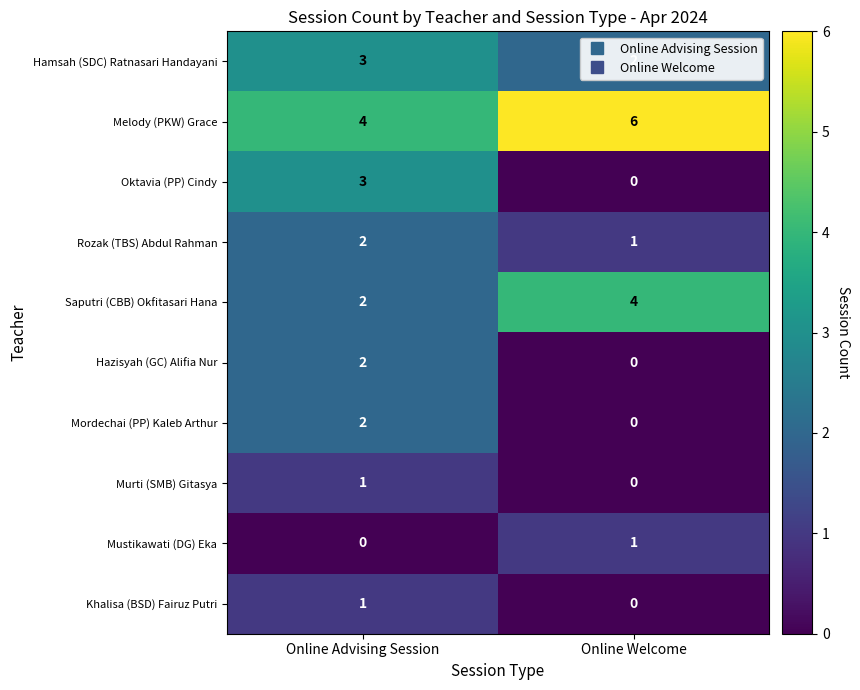

At which label is Mustikawati (DG) Eka closest to 0?

Online Advising Session